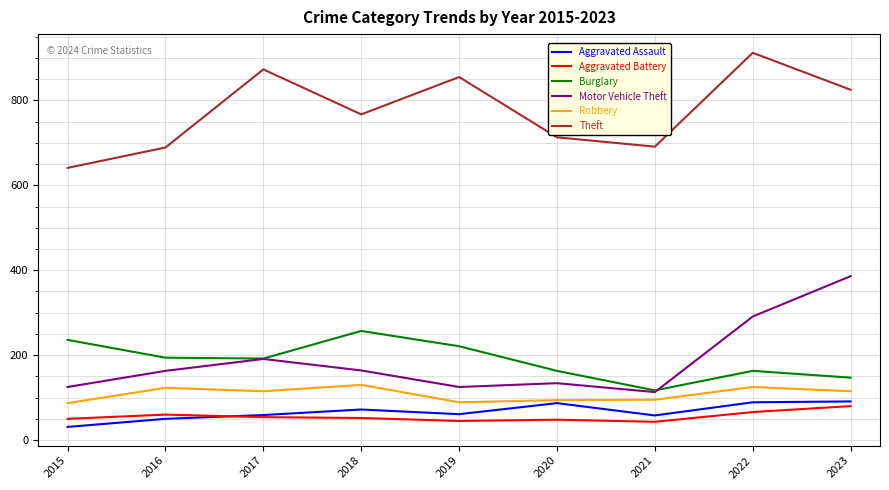

What is the spread (max minus min) of values at 2021?

648